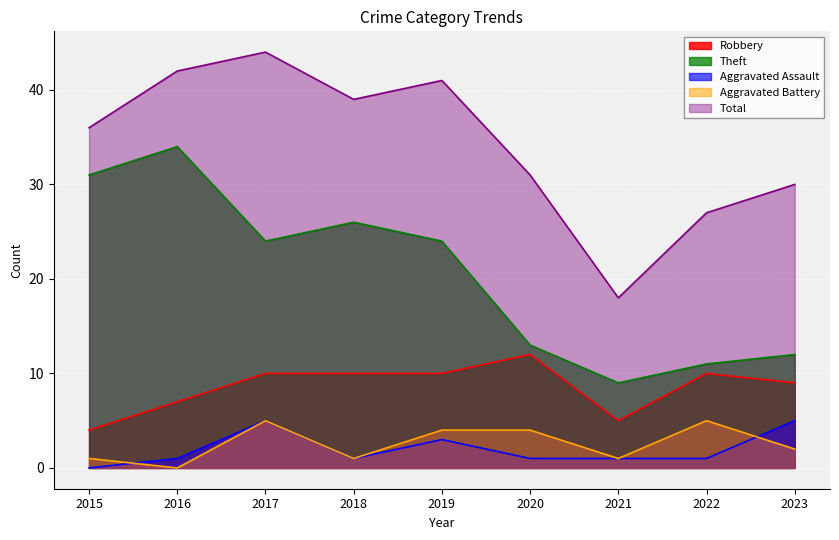

Reading right to left, extract all data points from this chart.

Robbery: 9	10	5	12	10	10	10	7	4
Theft: 12	11	9	13	24	26	24	34	31
Aggravated Assault: 5	1	1	1	3	1	5	1	0
Aggravated Battery: 2	5	1	4	4	1	5	0	1
Total: 30	27	18	31	41	39	44	42	36